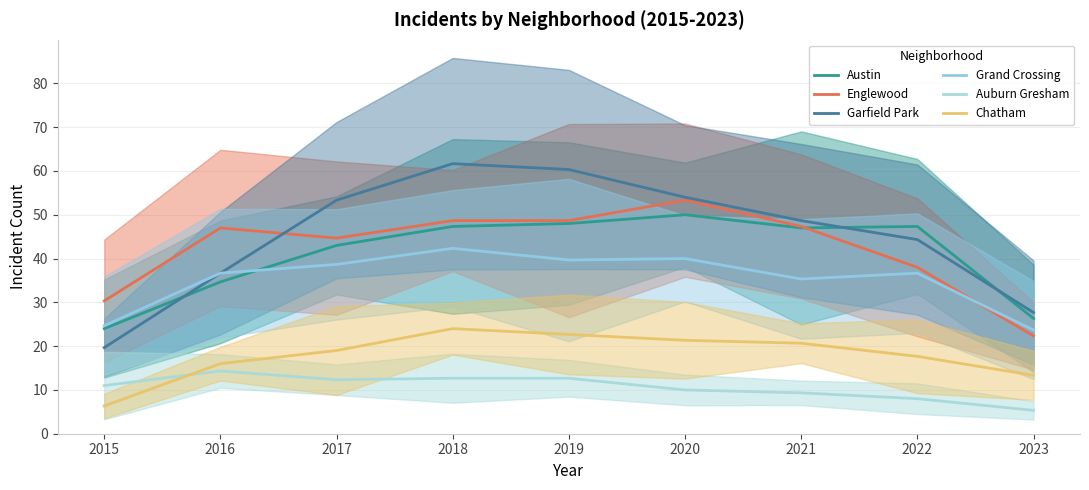

What is the minimum value for Chatham?

6.3